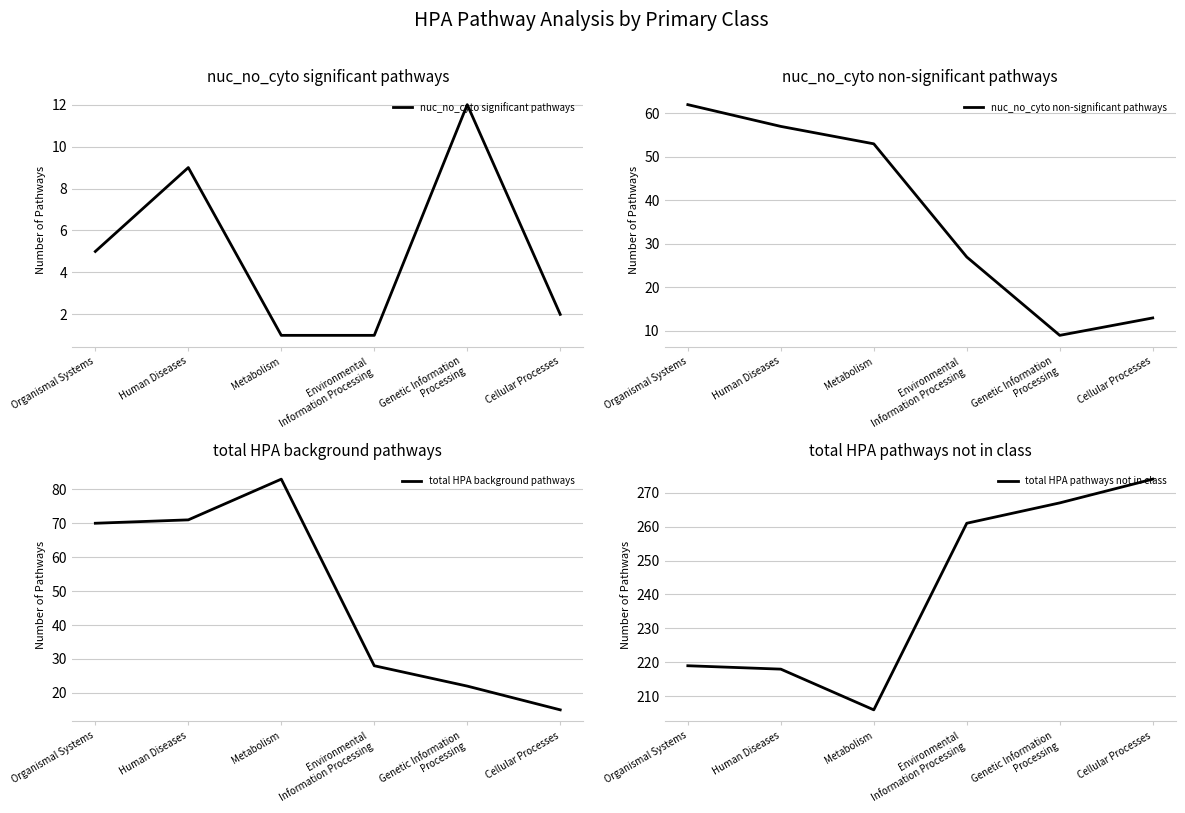

True or false: nuc_no_cyto significant pathways has more than 0 interior local peaks.

True